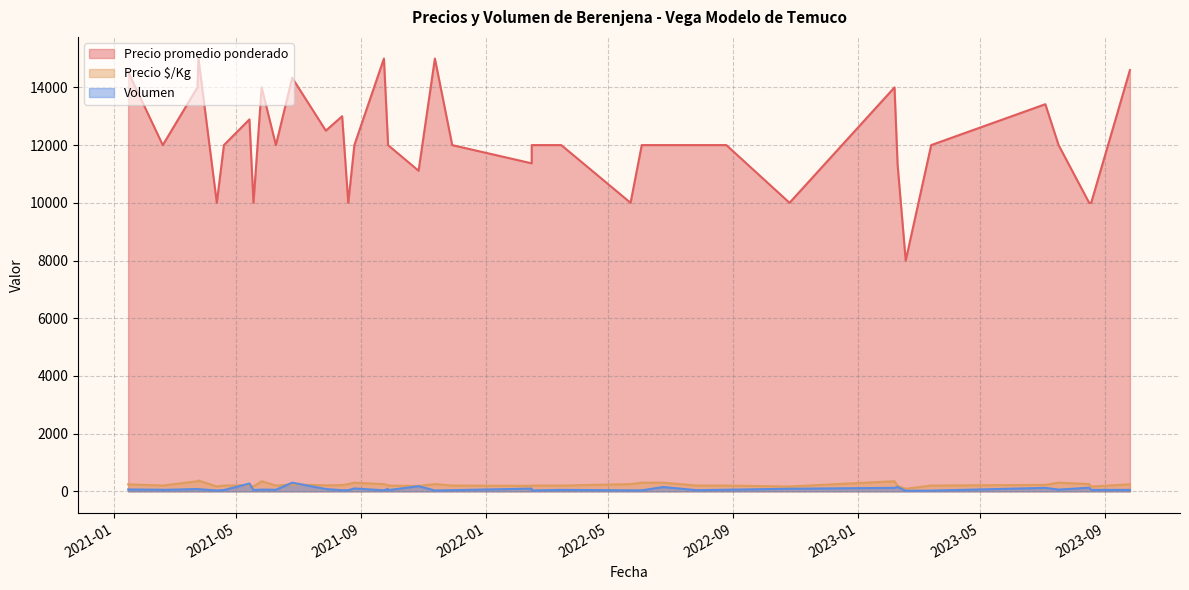

What is the smallest value displayed?

20